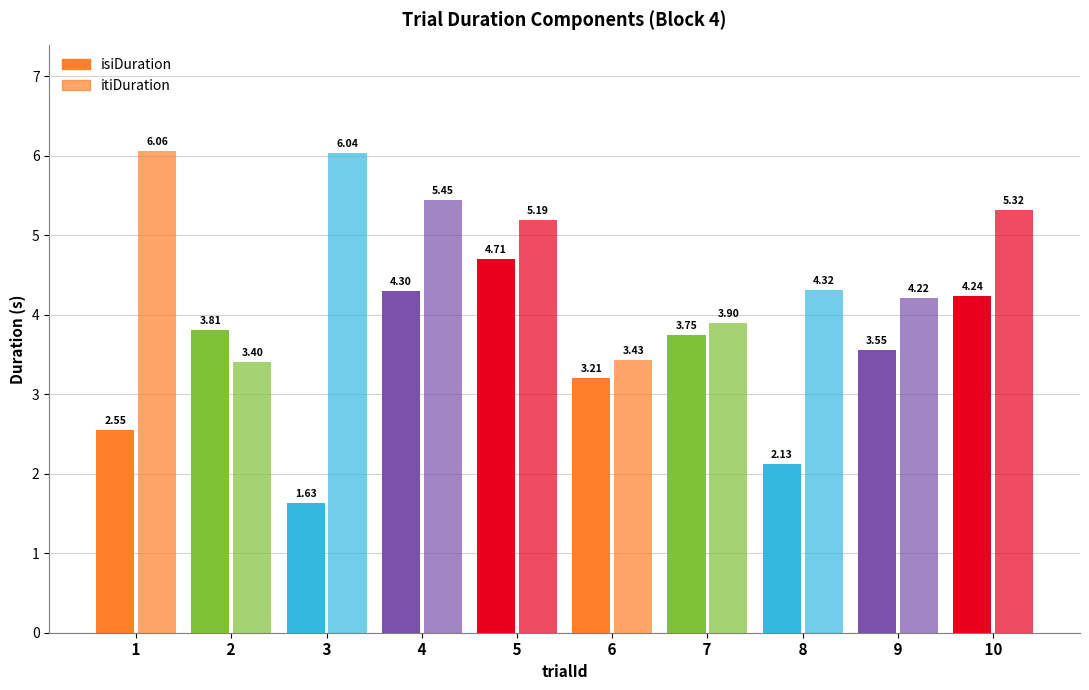

How many data points in isiDuration are less than 3?

3